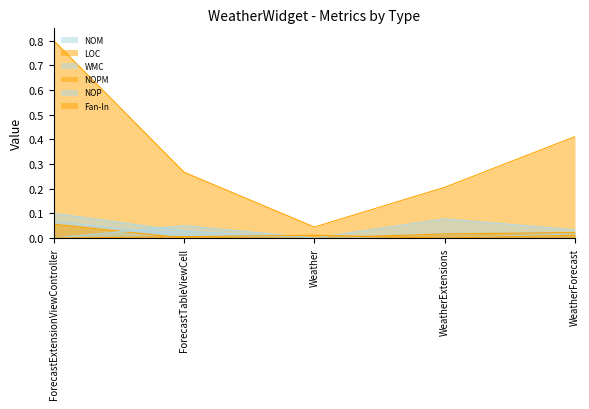

How many NOP values are between 0 and 1?

5